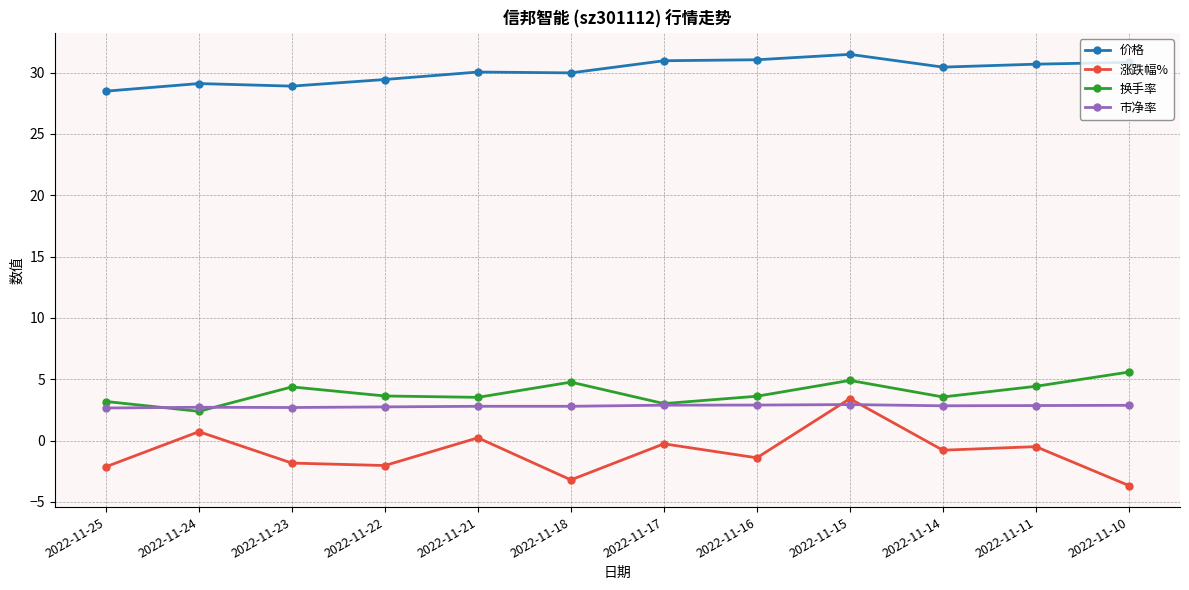

At 2022-11-18, list the series in order from smallest to largest.

涨跌幅%, 市净率, 换手率, 价格